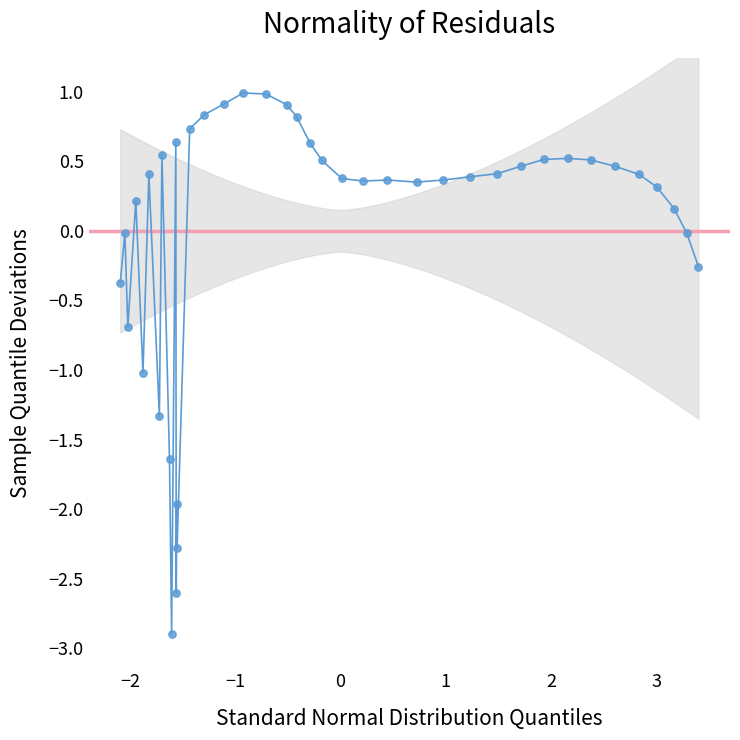

What is the range of Y values (max minus min)?

3.9